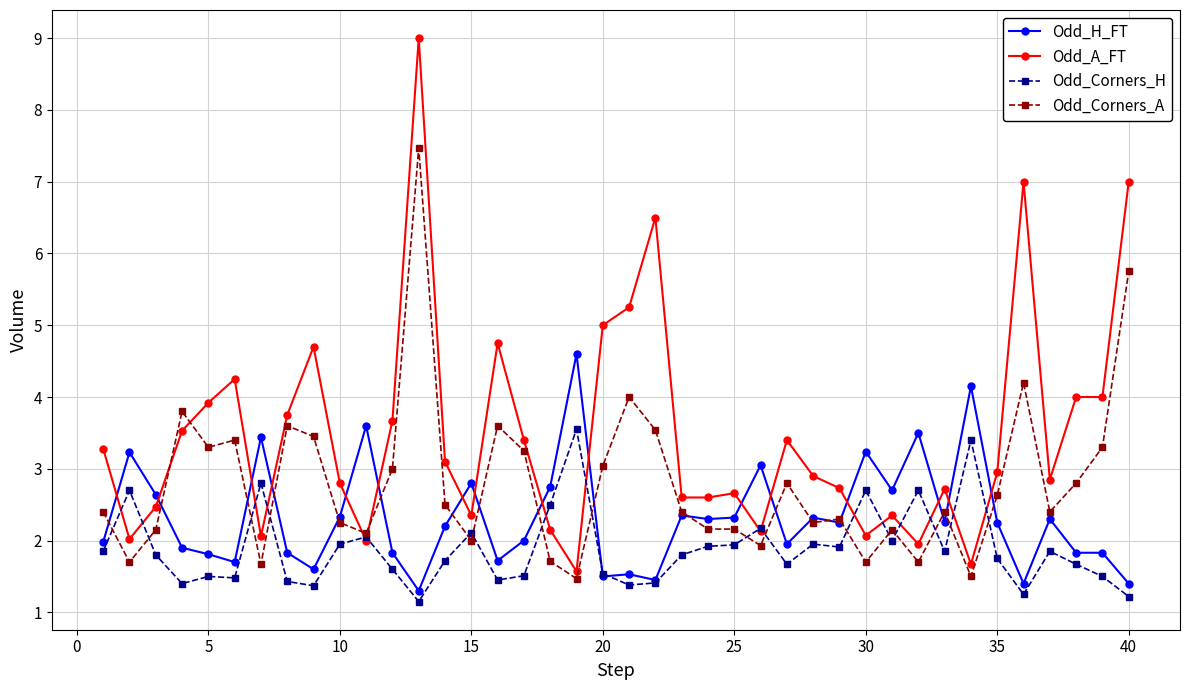

Which series has the largest range (max minus min)?

Odd_A_FT